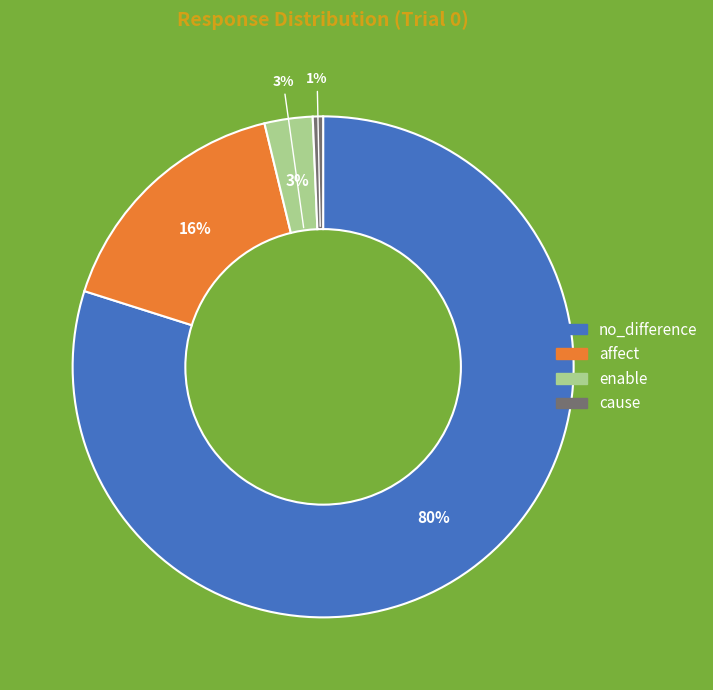

Is there any slice that represents more than half of the pie?

Yes